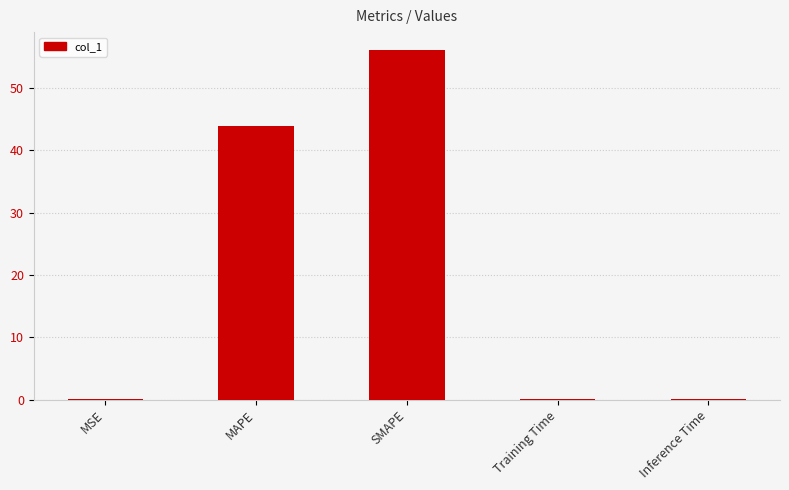

Count the number of data series in this chart.

1